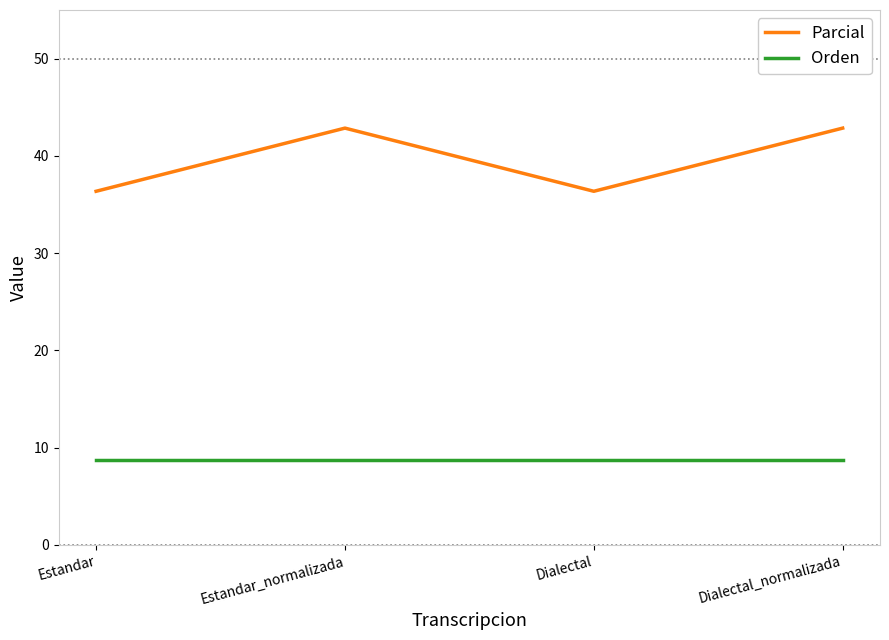

How many lines are shown in the chart?

2